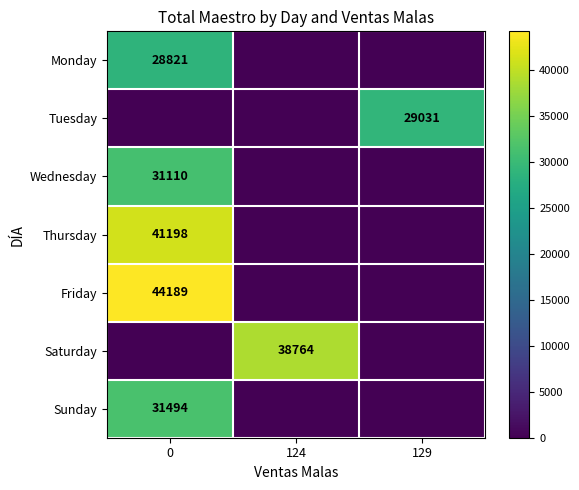

What is the spread (max minus min) of values at 0?

44189.0